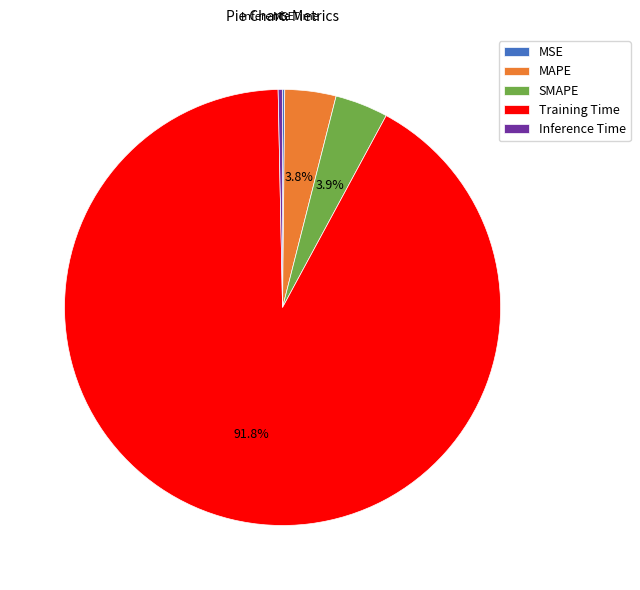

How much of the chart is everything except MAPE?

96.2%